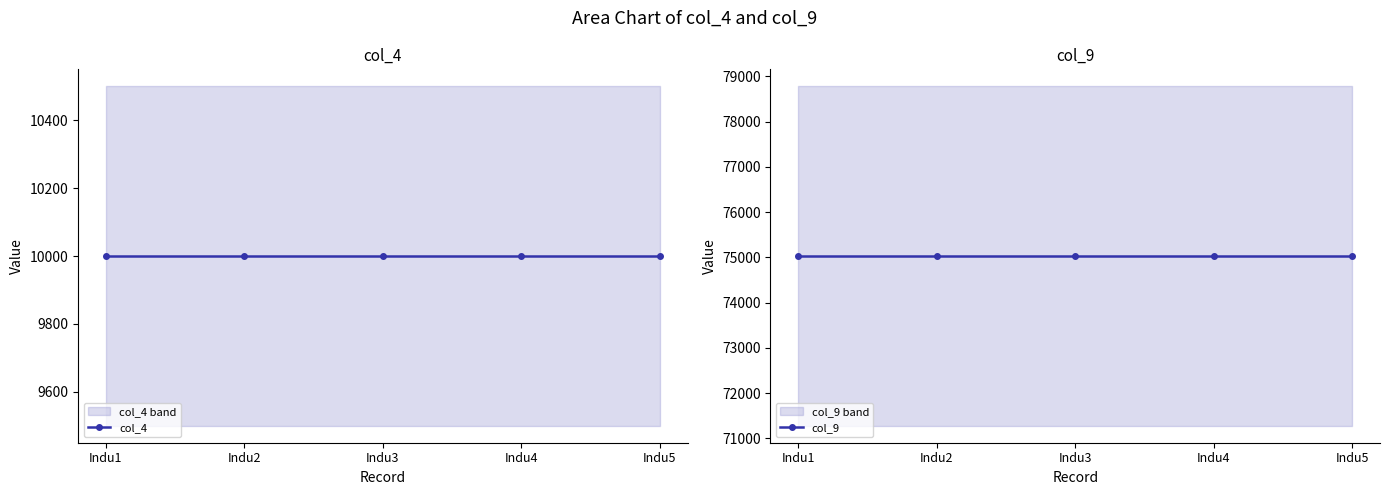

What is the smallest value displayed?

10000